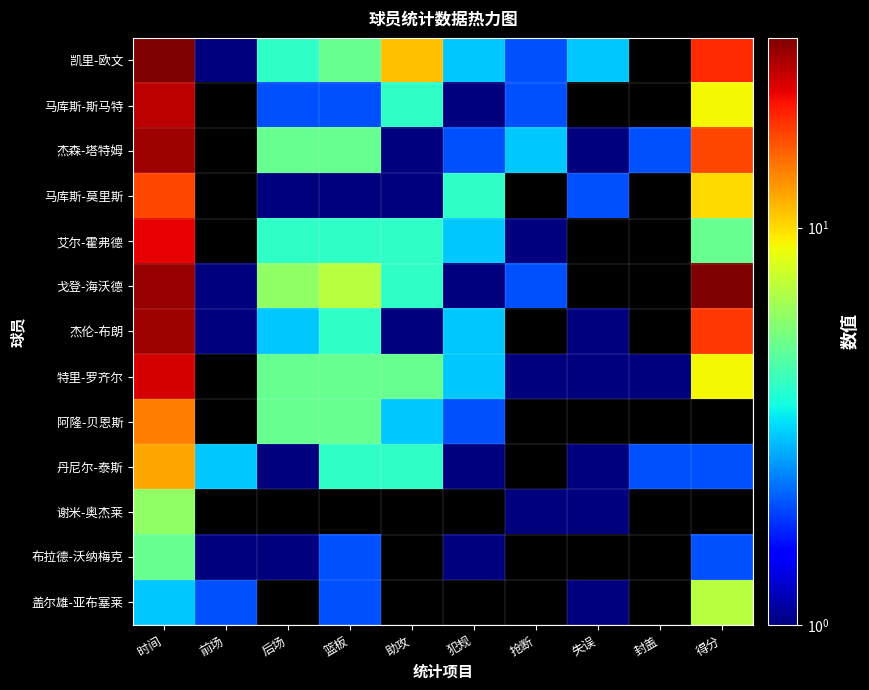

Which series has the largest total across all categories?

戈登-海沃德